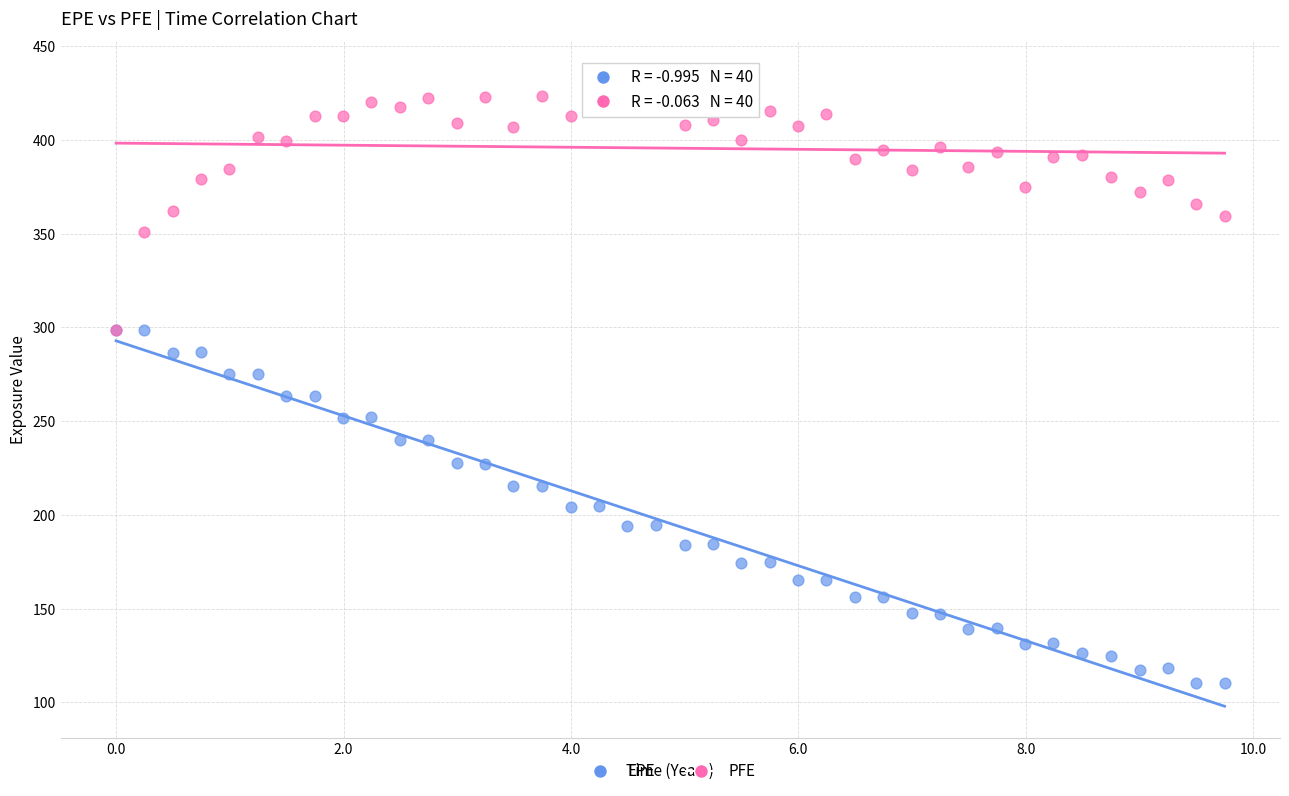

What are all the series names shown in the legend?

EPE, PFE